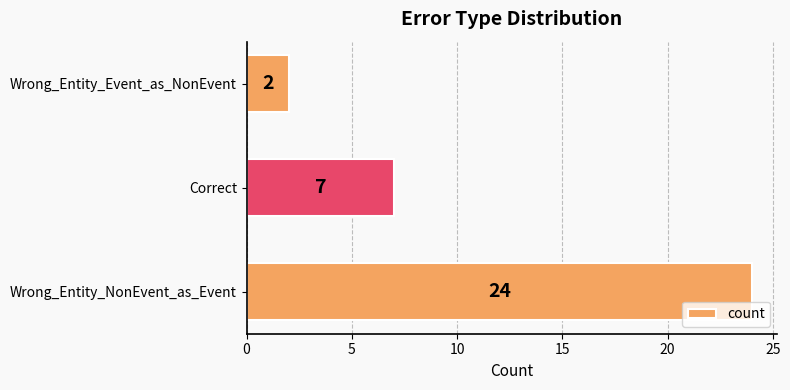

Between Correct and Wrong_Entity_NonEvent_as_Event, which is larger?

Wrong_Entity_NonEvent_as_Event